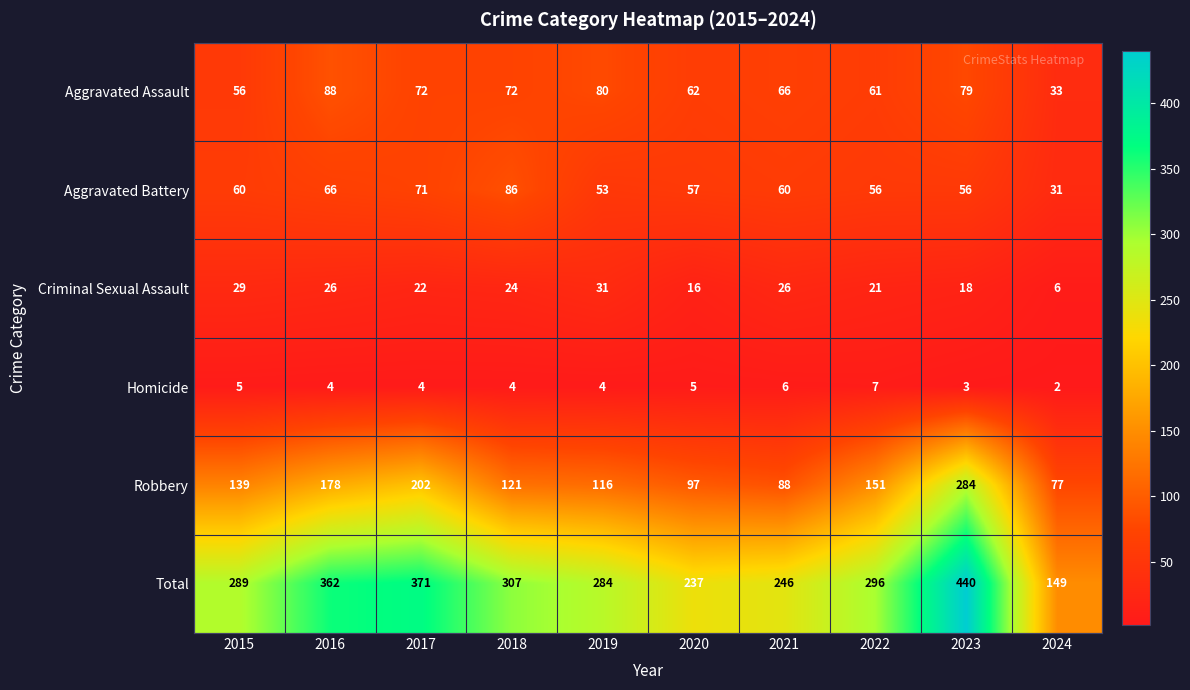

What is the difference between the Aggravated Assault values at 2017 and 2020?

10